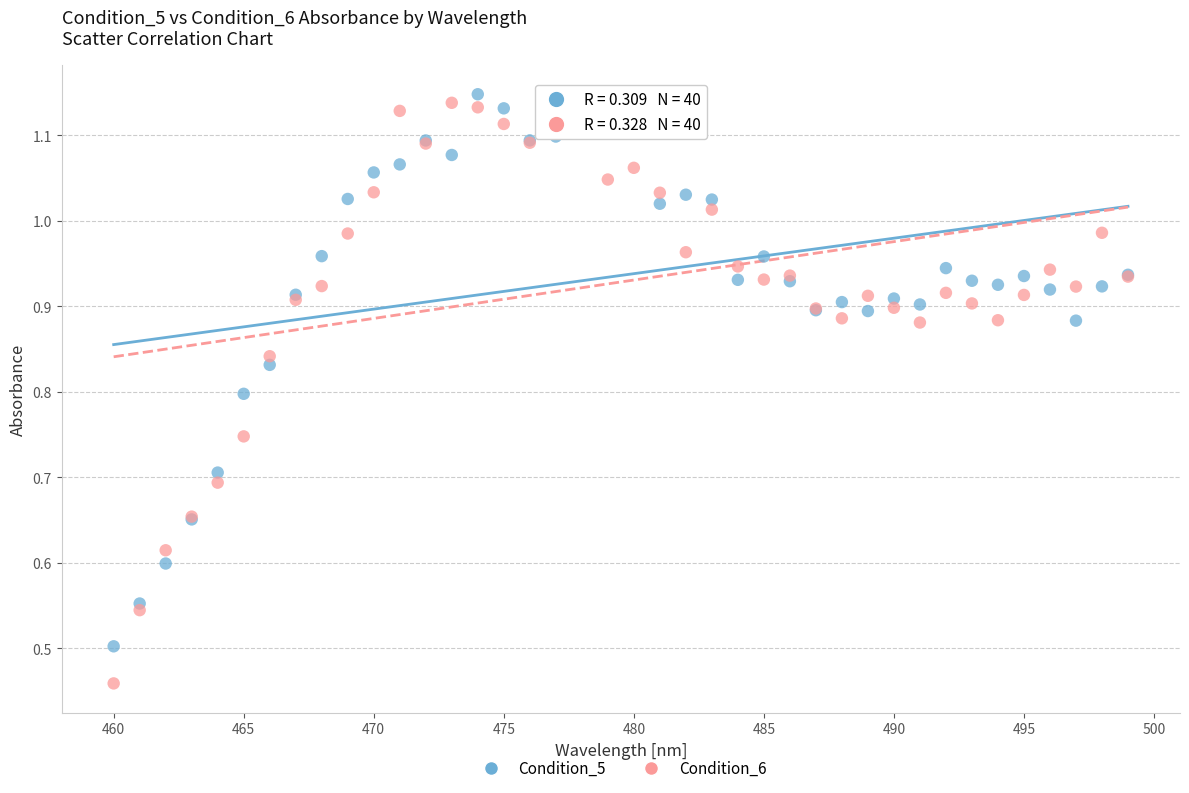

Which series reaches the minimum Y coordinate?

Condition_6